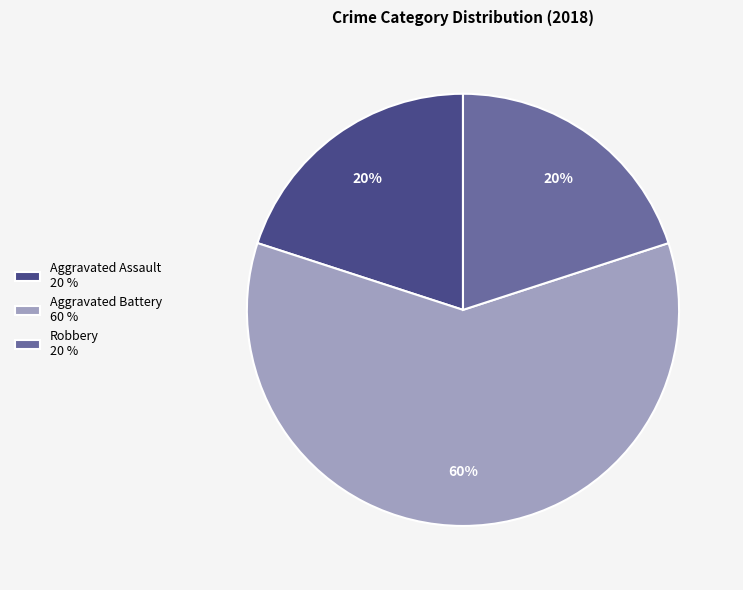

Is the sum of Aggravated Battery 60 % and Aggravated Assault 20 % greater than half?

Yes